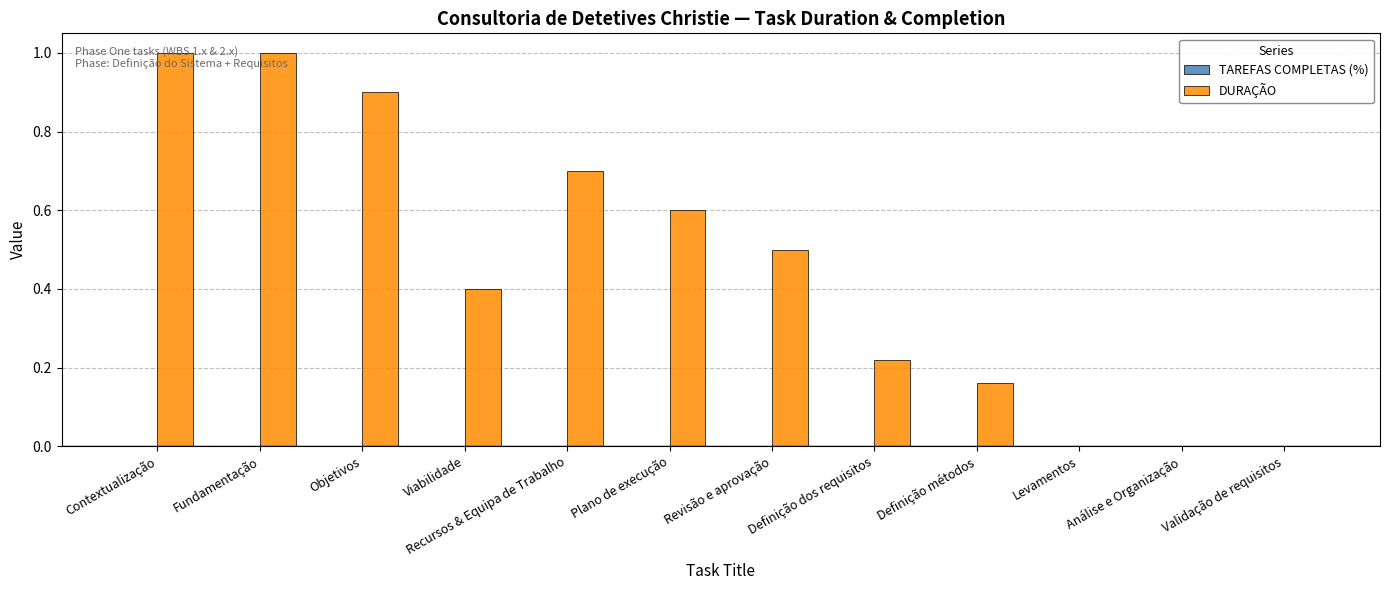

The chart shows a value of 0.4 at Viabilidade. True or false?

True